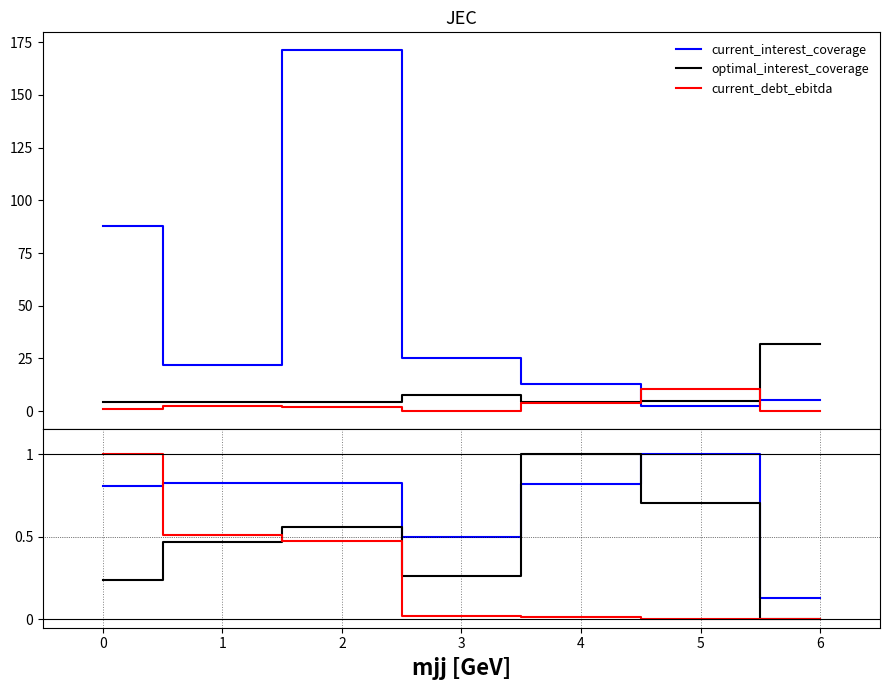

How many lines are shown in the chart?

6